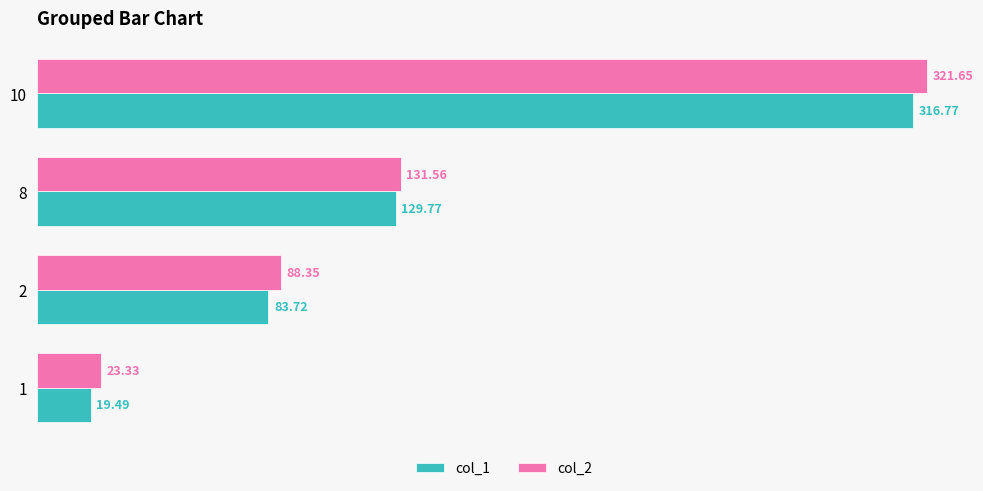

List the labels in order of col_2 value, smallest first.

1, 2, 8, 10